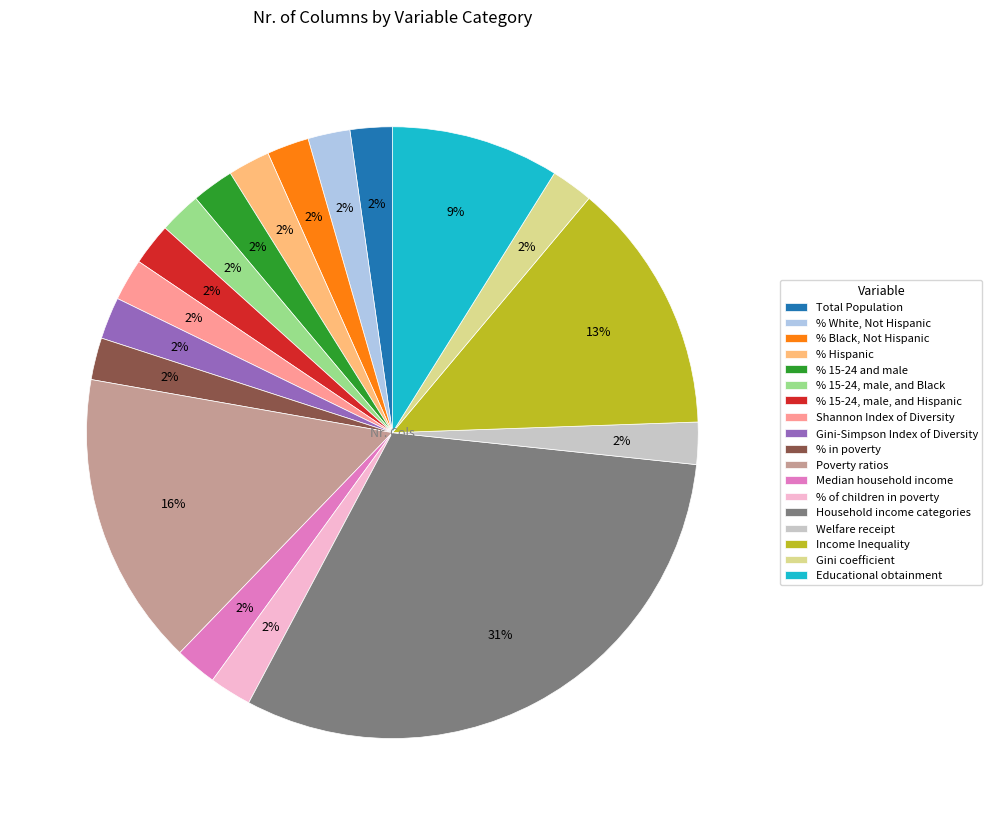

Combined, do Total Population and Gini-Simpson Index of Diversity account for over 50%?

No